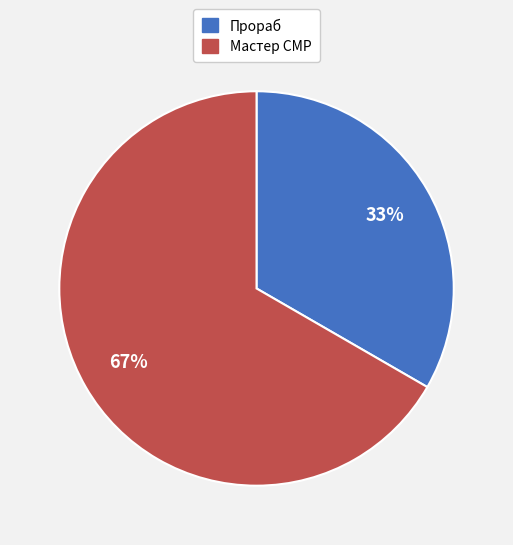

Which slice is the largest?

Мастер СМР